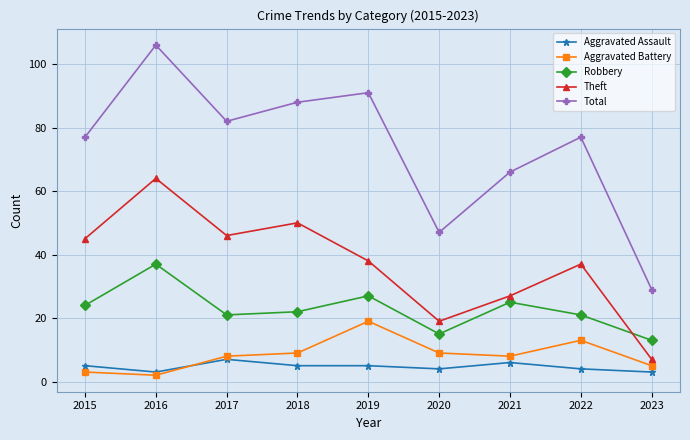

How many distinct data groups are displayed?

5